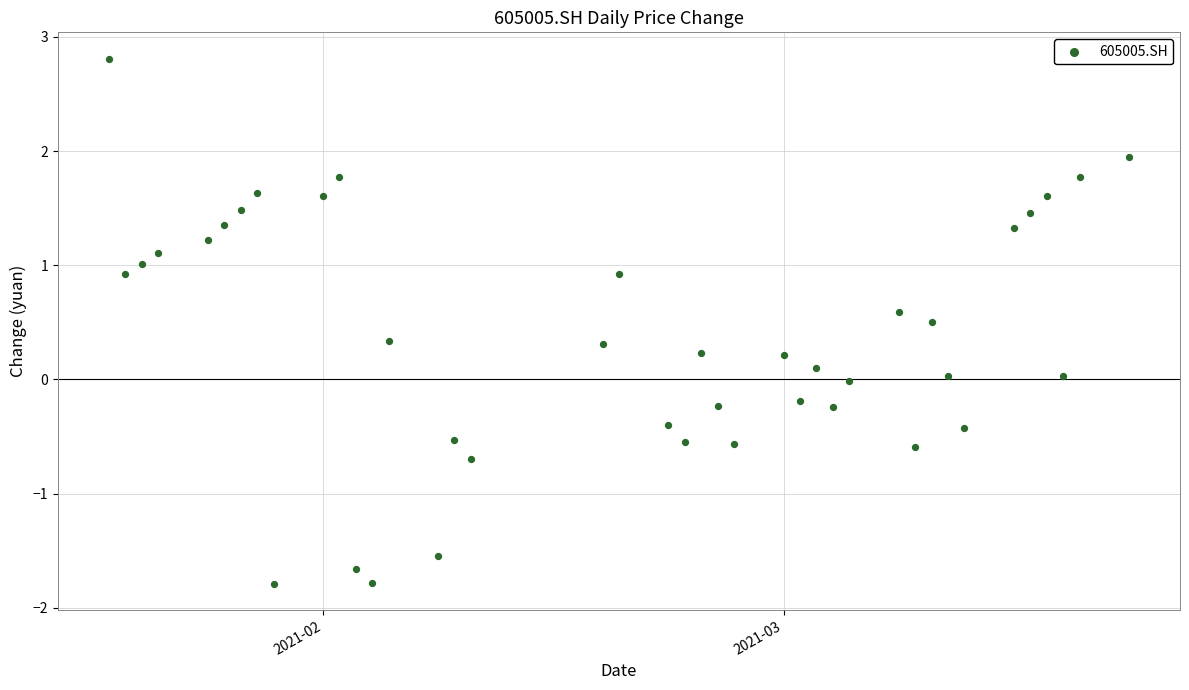

What is the range of X values (max minus min)?

62.0